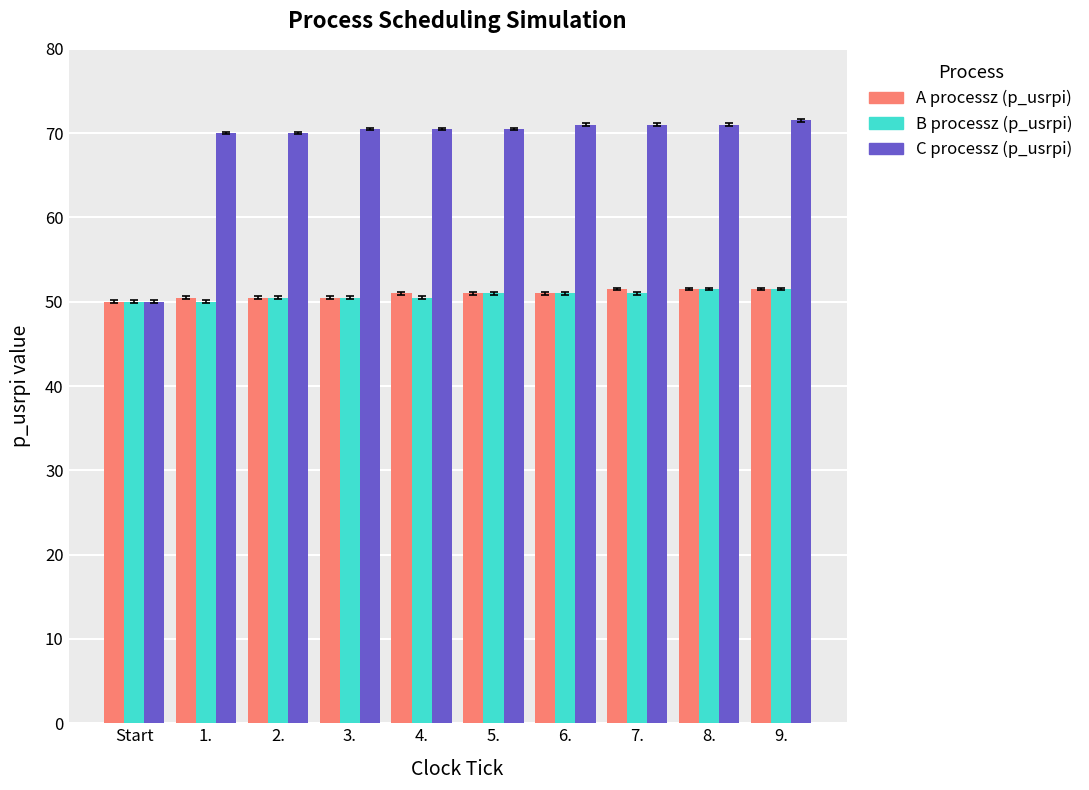

What is the average value of the B processz (p_usrpi) series?

50.8